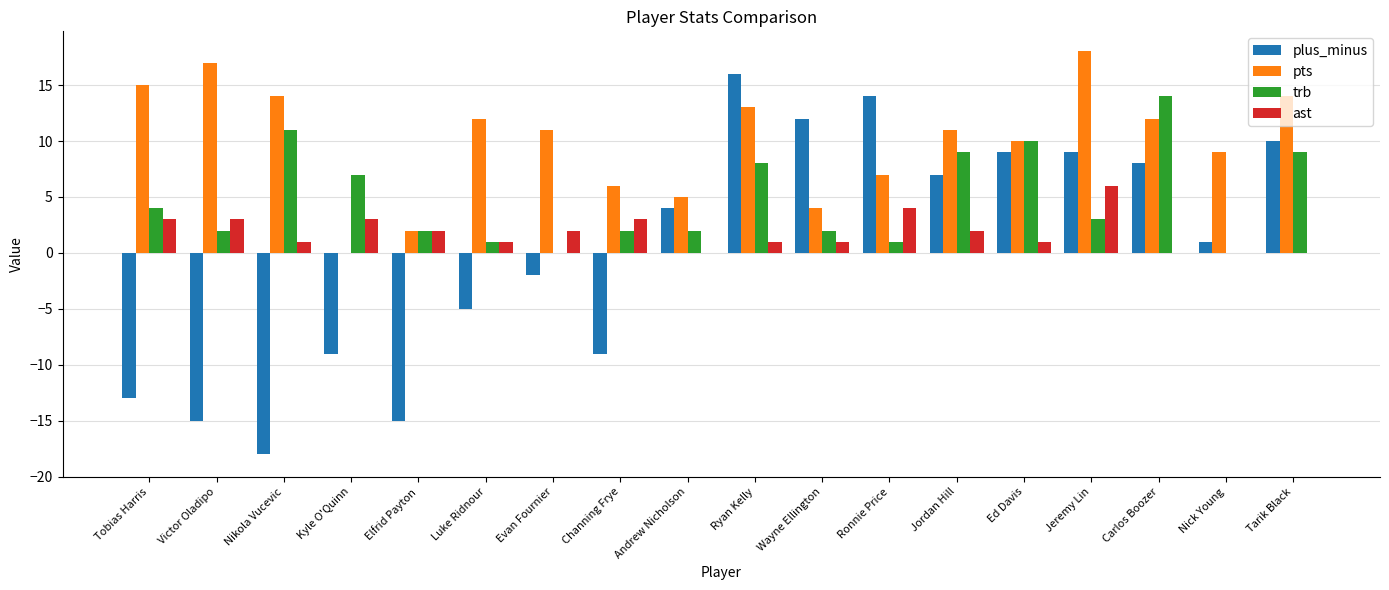

Is the value of ast at Wayne Ellington greater than the value of pts at Wayne Ellington?

No